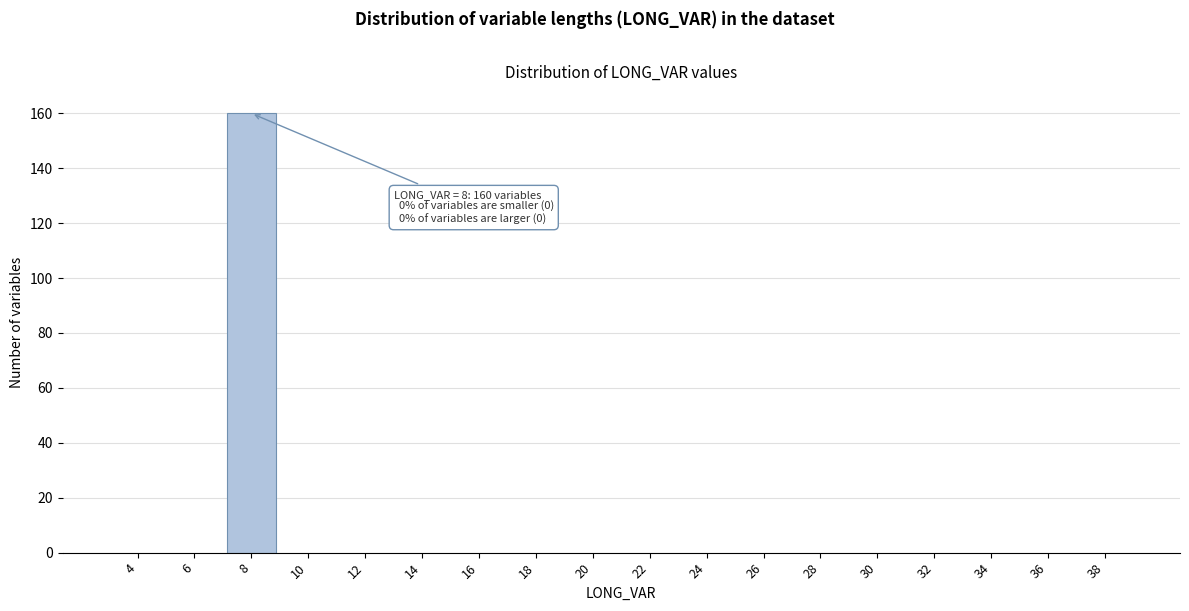

Reading right to left, what are all the values shown in this chart?

38=0	36=0	34=0	32=0	30=0	28=0	26=0	24=0	22=0	20=0	18=0	16=0	14=0	12=0	10=0	8=160	6=0	4=0